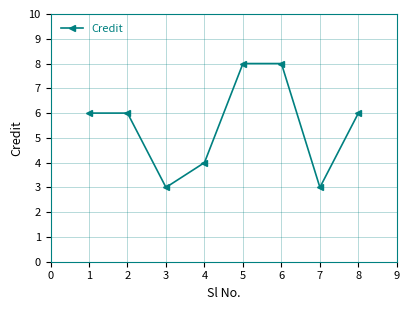

Between 7 and 5, which is larger?

5